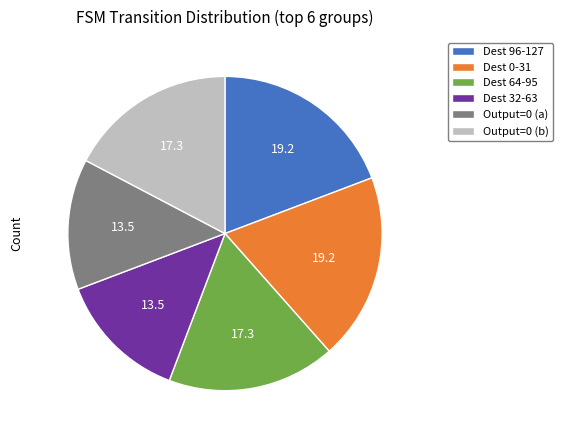

Is the sum of Output=0 (b) and Dest 64-95 greater than half?

No